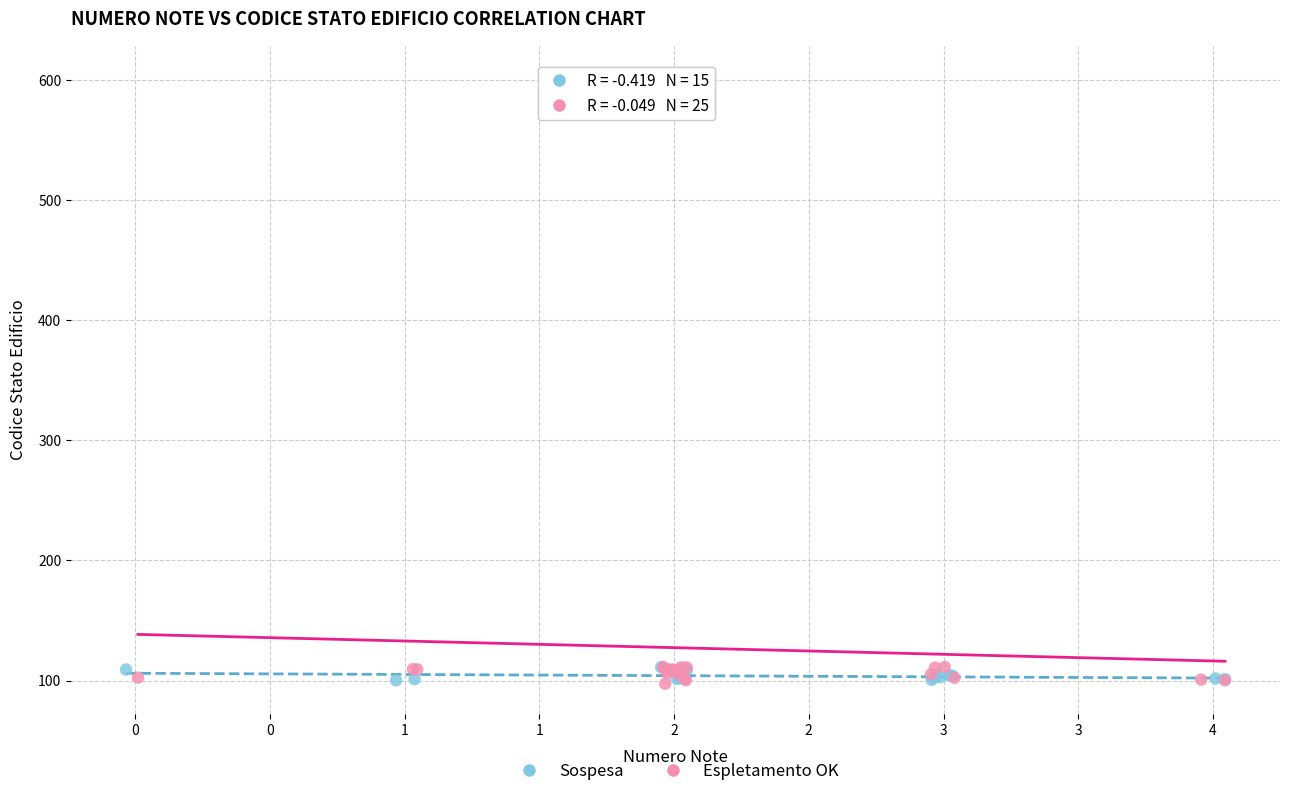

Which series has the widest spread of Y values?

Espletamento OK